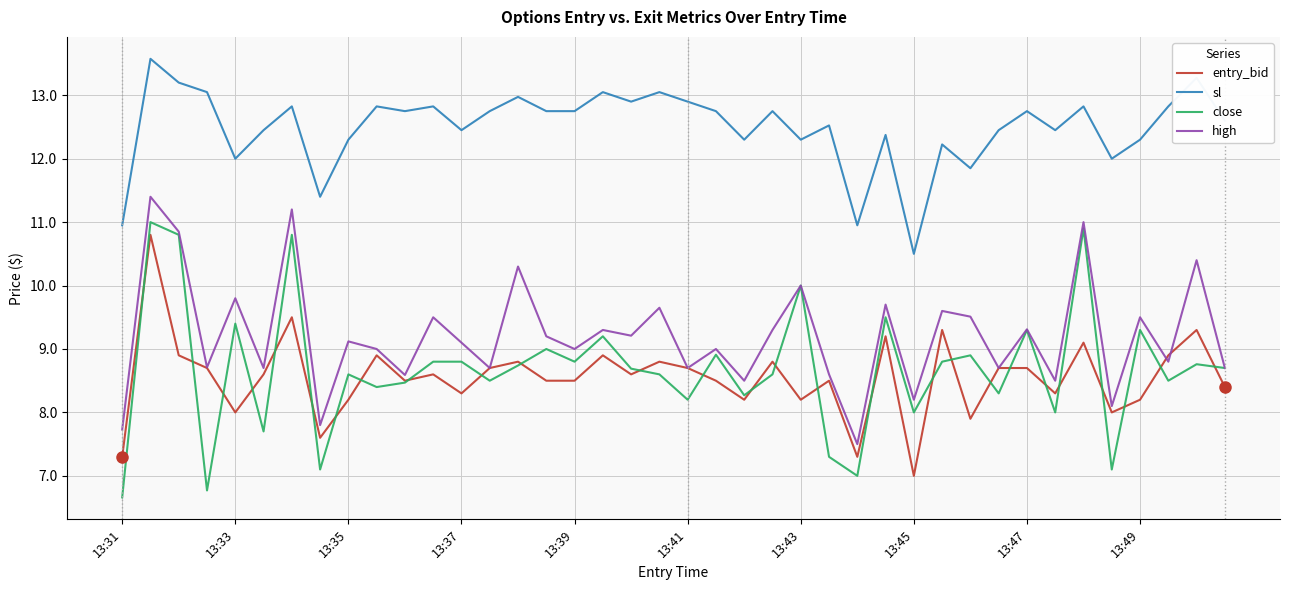

What is the highest value of the high series?

11.4